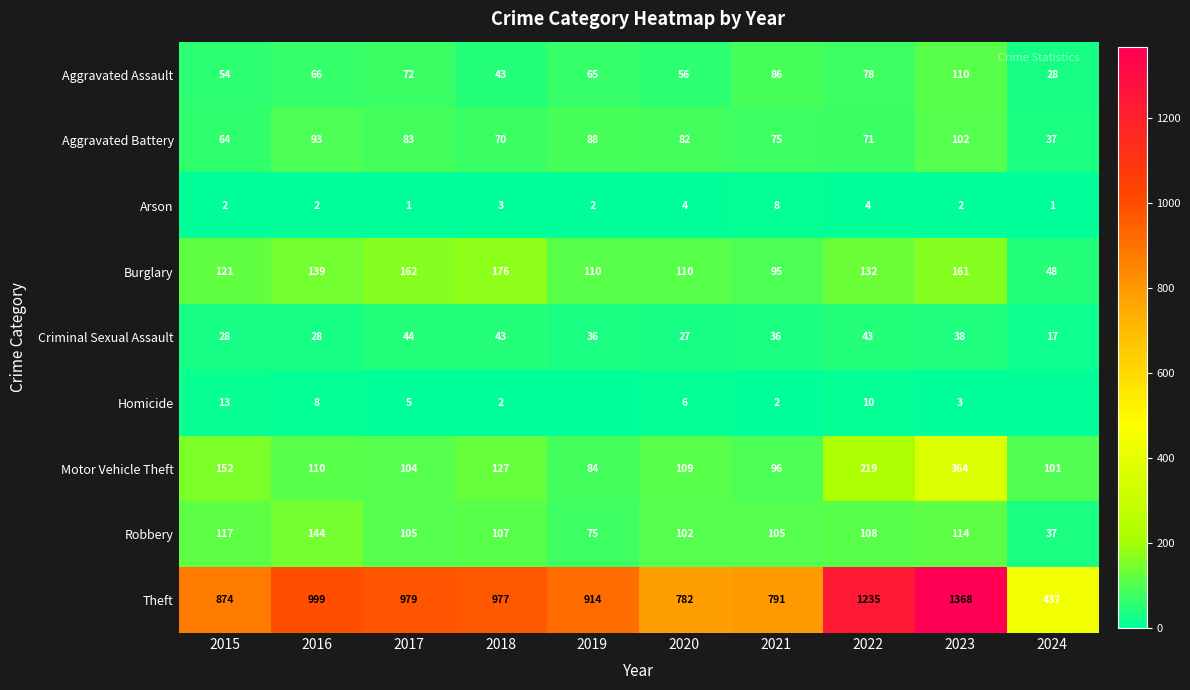

At 2021, list the series in order from smallest to largest.

Homicide, Arson, Criminal Sexual Assault, Aggravated Battery, Aggravated Assault, Burglary, Motor Vehicle Theft, Robbery, Theft